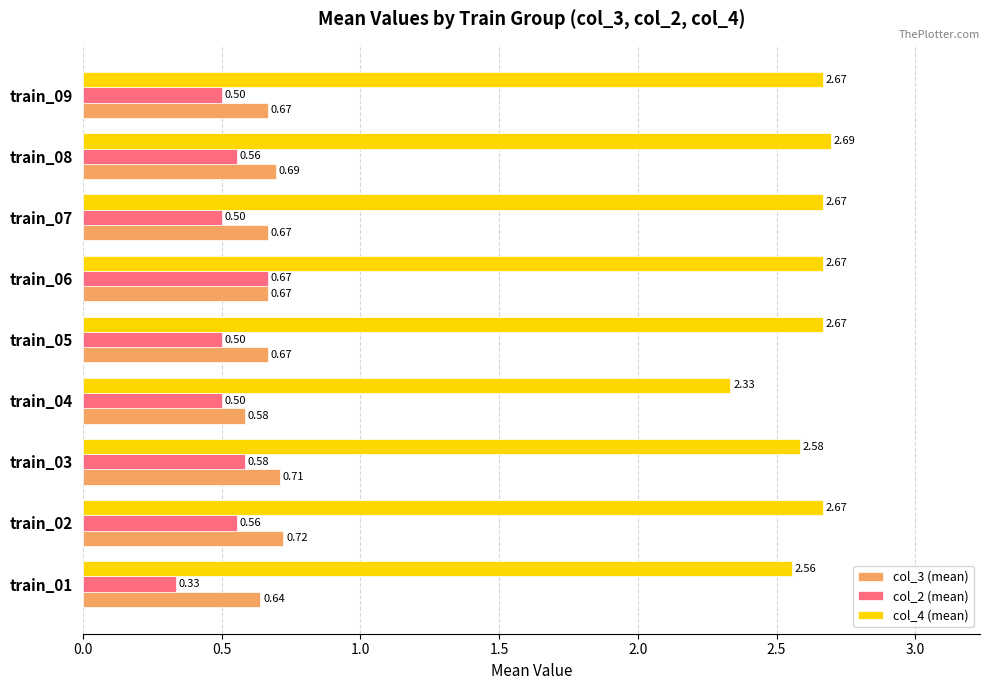

At which category is the sum across all series the highest?

train_06